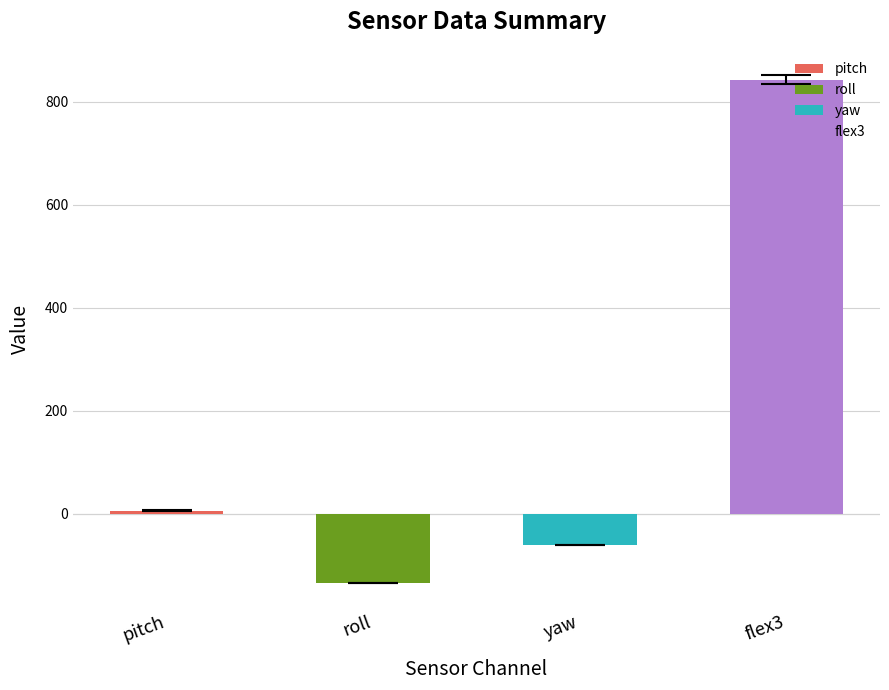

What is the label of the 3rd bar from the left?

yaw